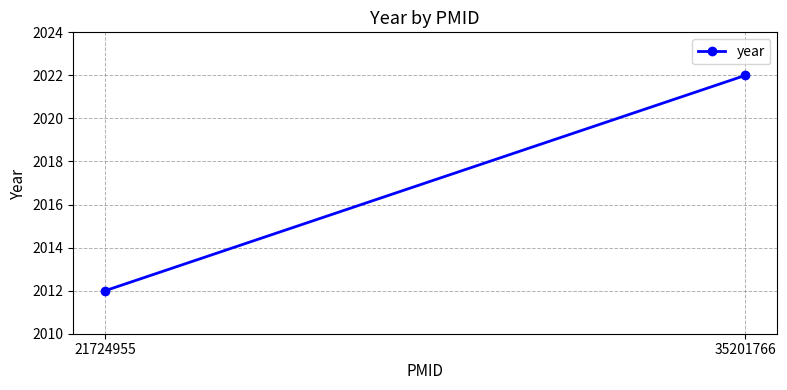

Approximately how many times larger is the value at 21724955 compared to 35201766?

1.0